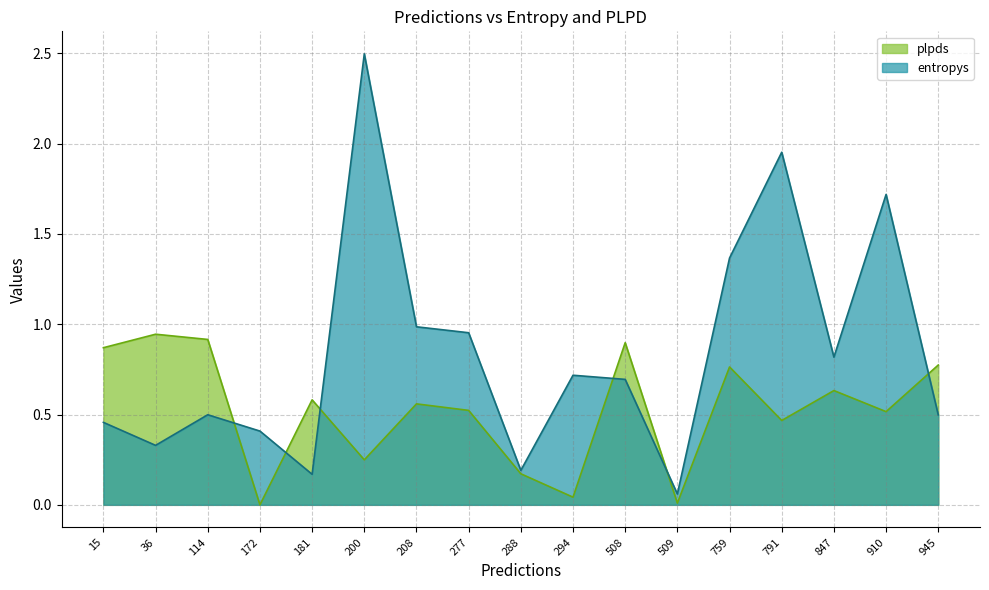

Which series has the widest spread of values?

entropys